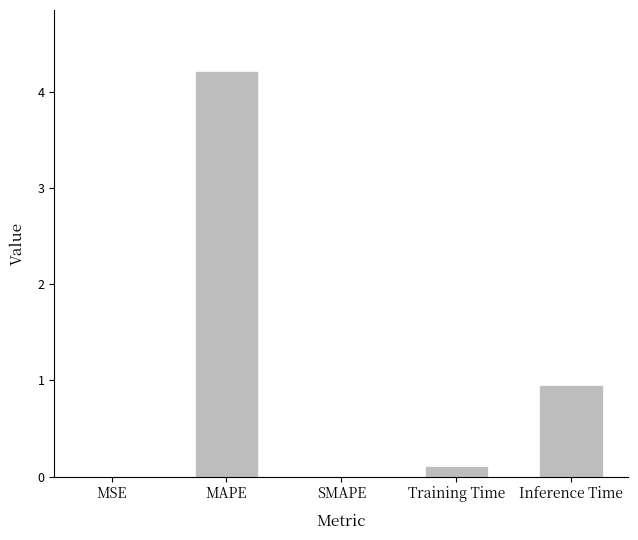

Which has a higher value, MAPE or MSE?

MAPE